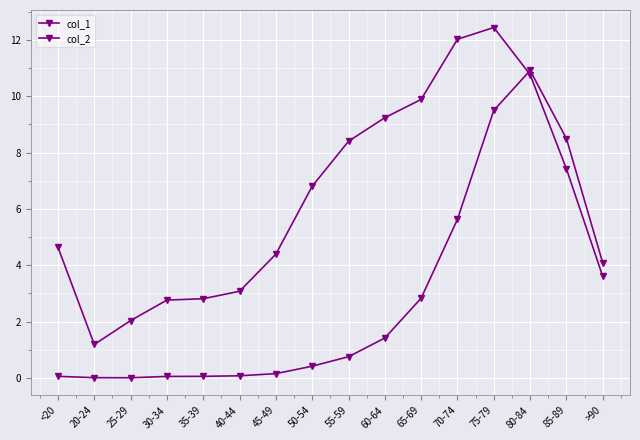

In col_2, how many points are lower than both neighbors (excluding endpoints)?

1